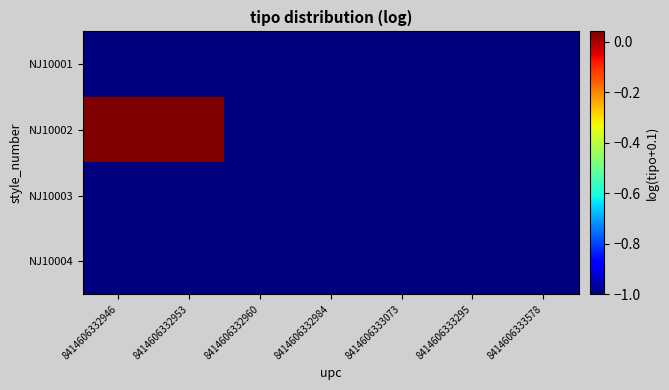

Reading left to right, transcribe all the data shown in this chart.

NJ10001: 8414606332946=-1.0	8414606332953=-1.0	8414606332960=-1.0	8414606332984=-1.0	8414606333073=-1.0	8414606333295=-1.0	8414606333578=-1.0
NJ10002: 8414606332946=0.0	8414606332953=0.0	8414606332960=-1.0	8414606332984=-1.0	8414606333073=-1.0	8414606333295=-1.0	8414606333578=-1.0
NJ10003: 8414606332946=-1.0	8414606332953=-1.0	8414606332960=-1.0	8414606332984=-1.0	8414606333073=-1.0	8414606333295=-1.0	8414606333578=-1.0
NJ10004: 8414606332946=-1.0	8414606332953=-1.0	8414606332960=-1.0	8414606332984=-1.0	8414606333073=-1.0	8414606333295=-1.0	8414606333578=-1.0